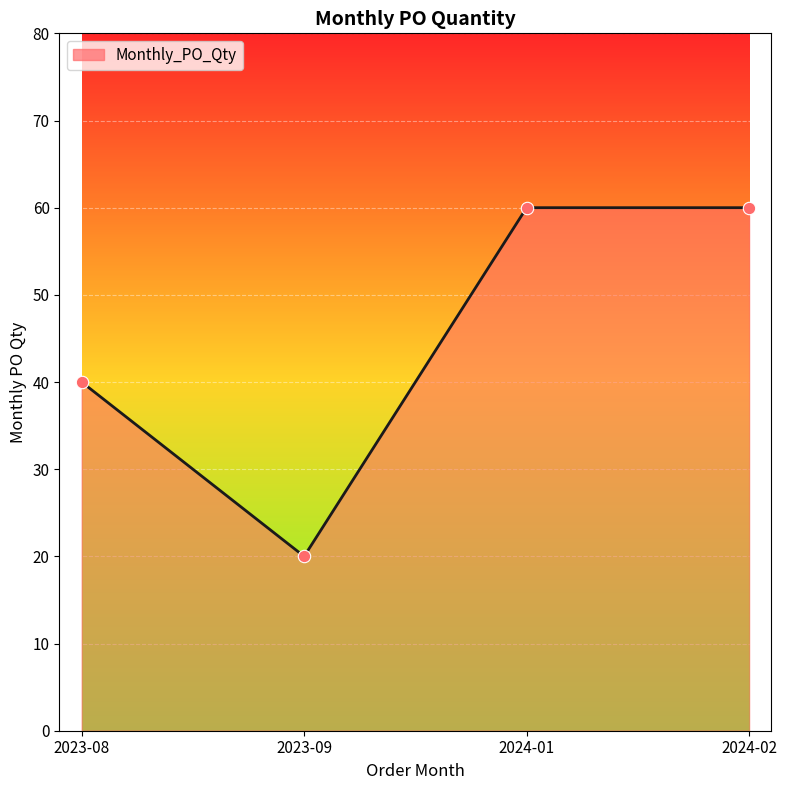

Approximately how many times larger is the value at 2023-08 compared to 2024-01?

0.7